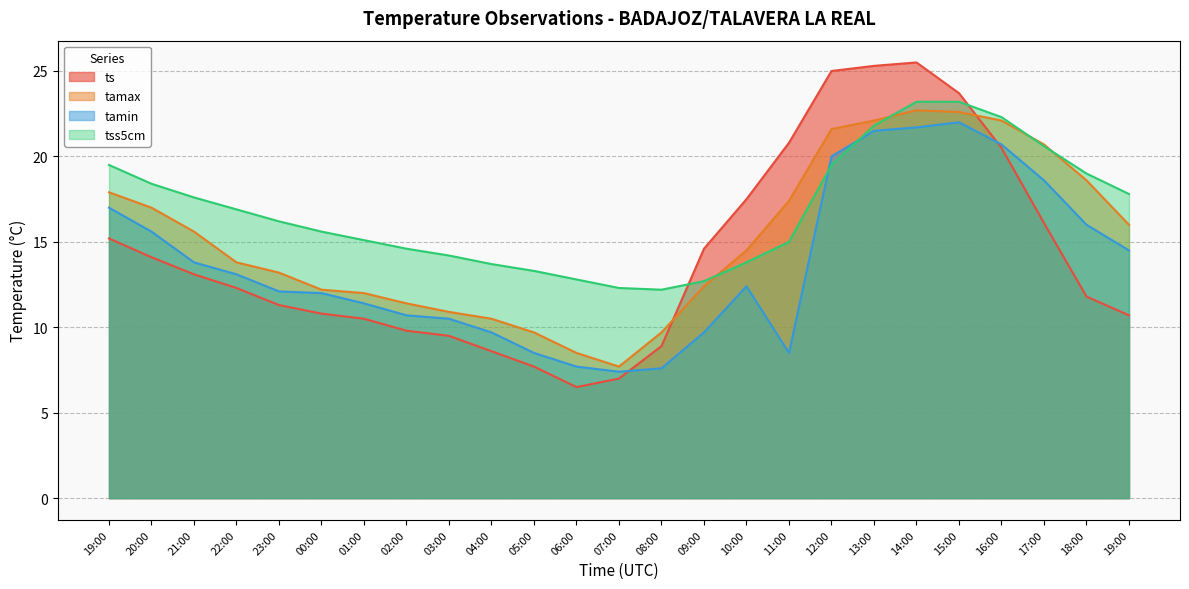

After their last crossing, which series has the higher values: tss5cm or tamin?

tss5cm